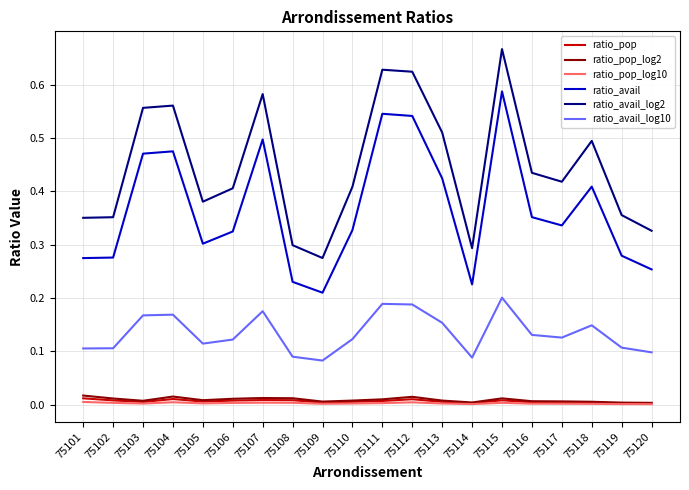

Between 75107 and 75108, which series saw the biggest shift?

ratio_avail_log2